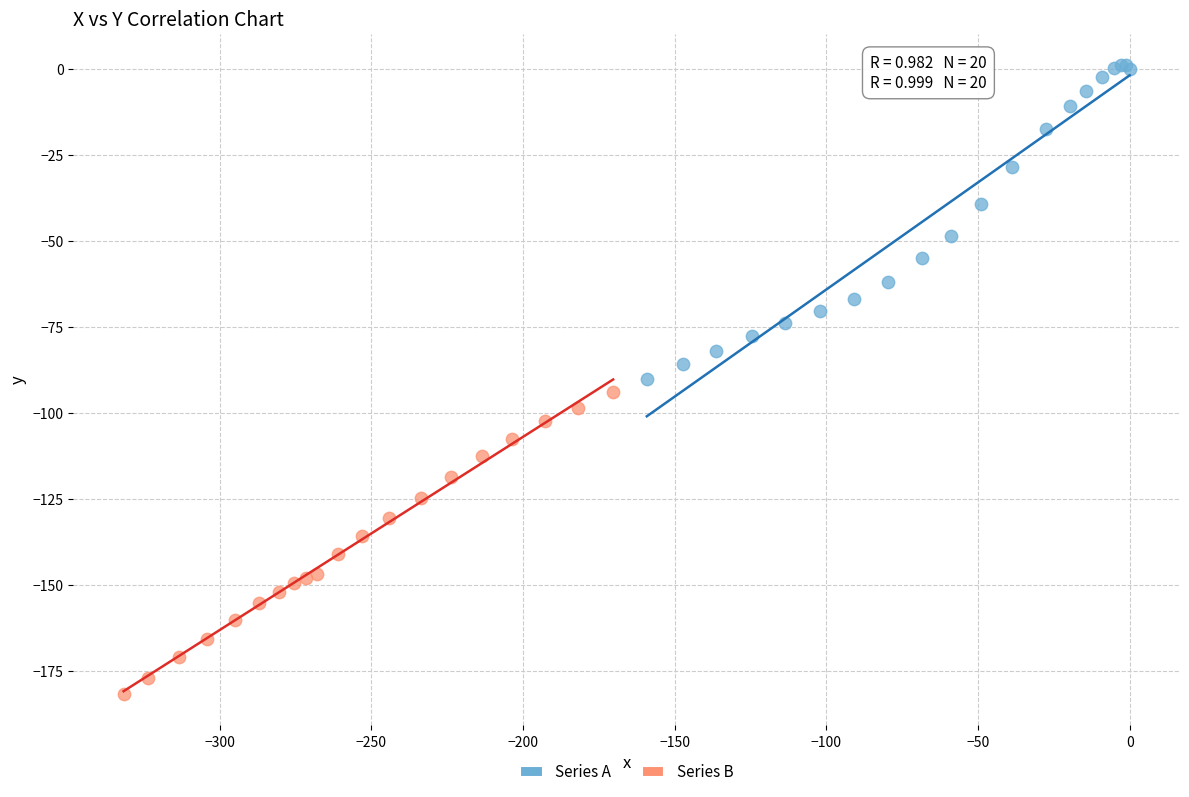

Which series contains the highest Y value?

Series A